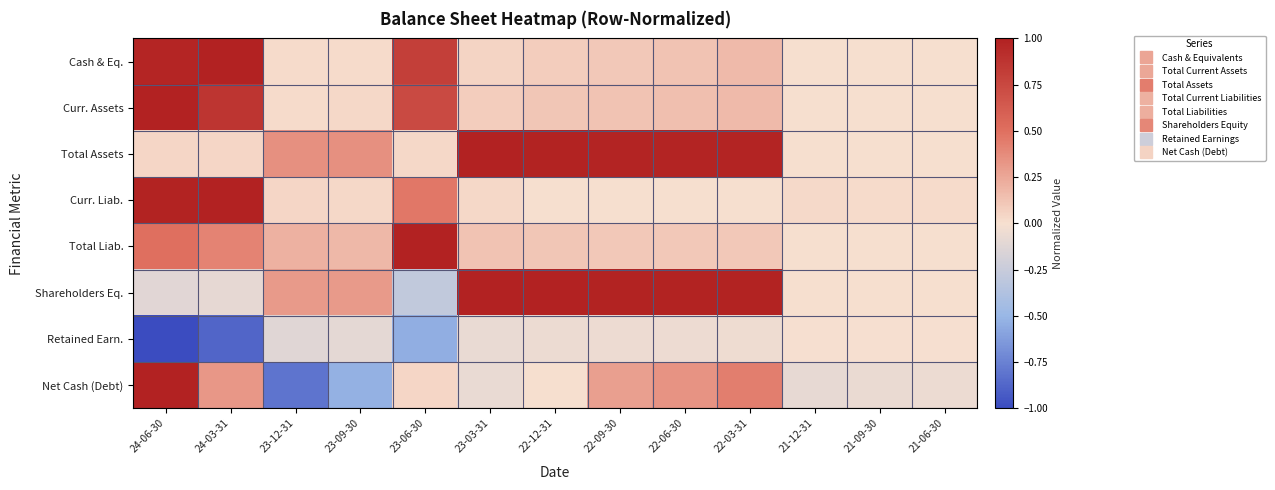

Which series changed the most between 21-12-31 and 21-06-30?

Net Cash (Debt)